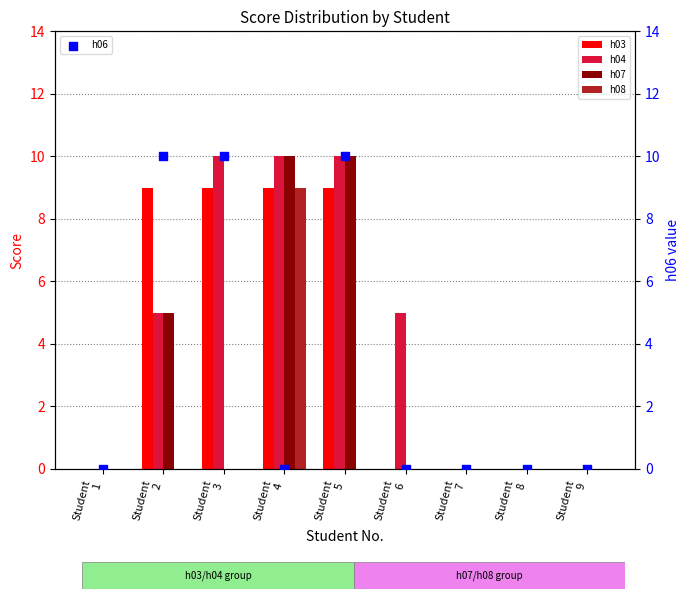

Which series contains the lowest Y value?

h03